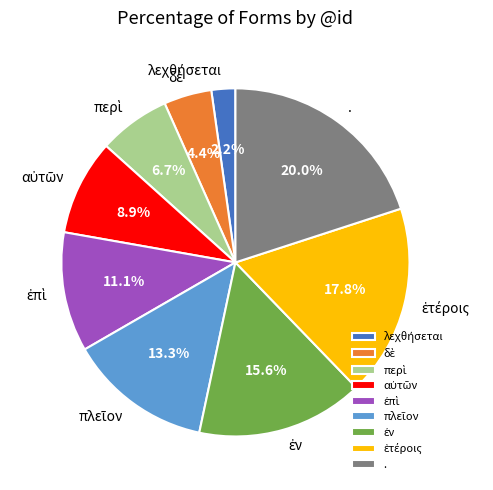

Is there a majority slice in this chart?

No